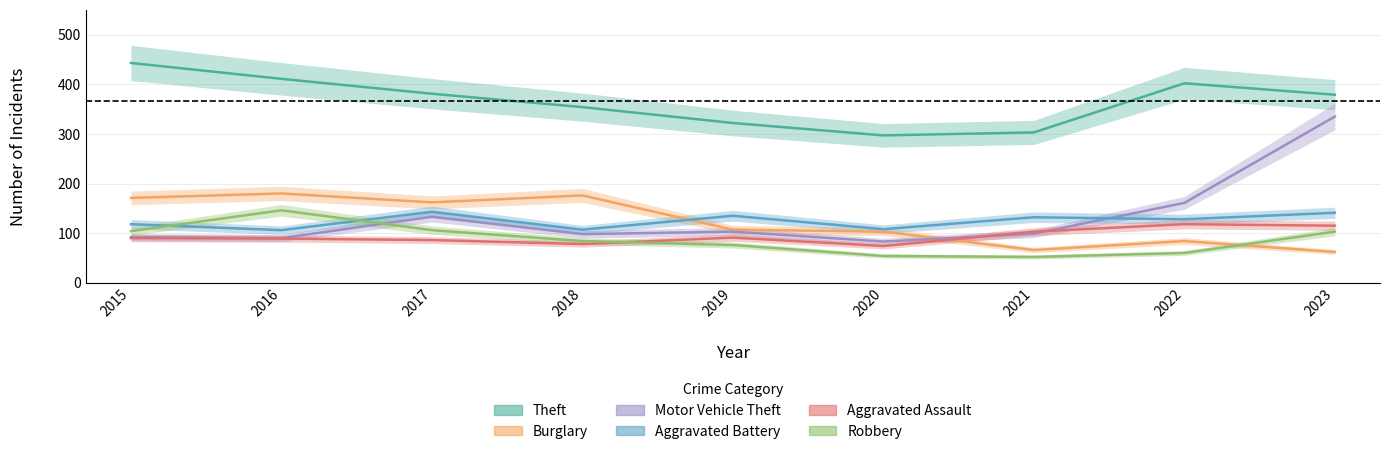

Does the chart display data point markers on the line(s)?

No